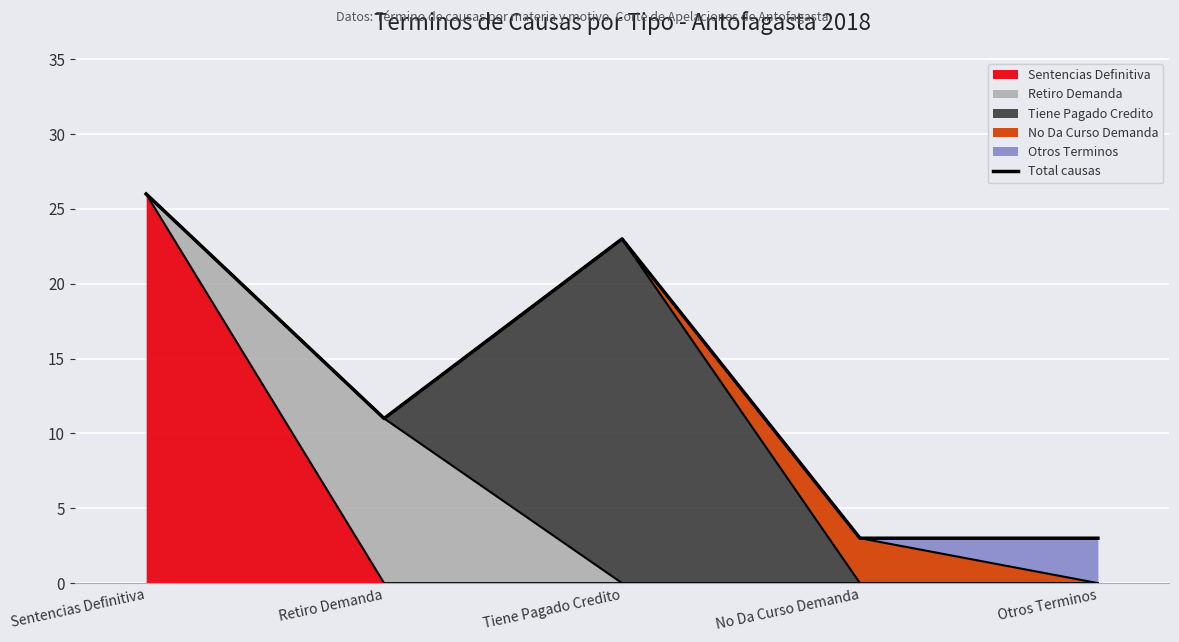

How many values are between 3 and 23?

4